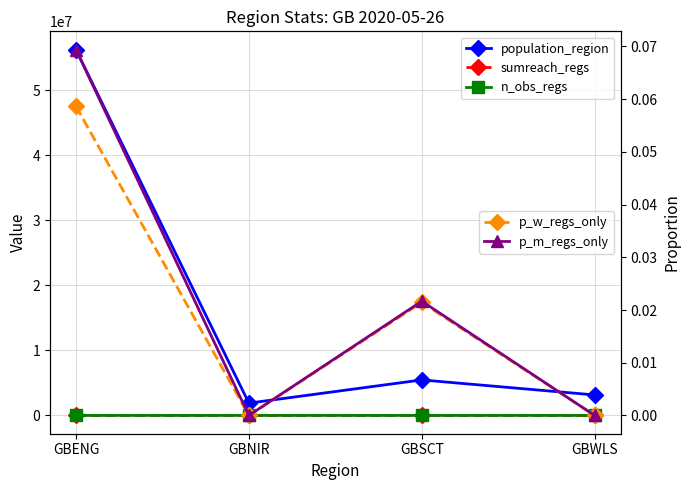

What is the label of the 2nd point from the left?

GBNIR